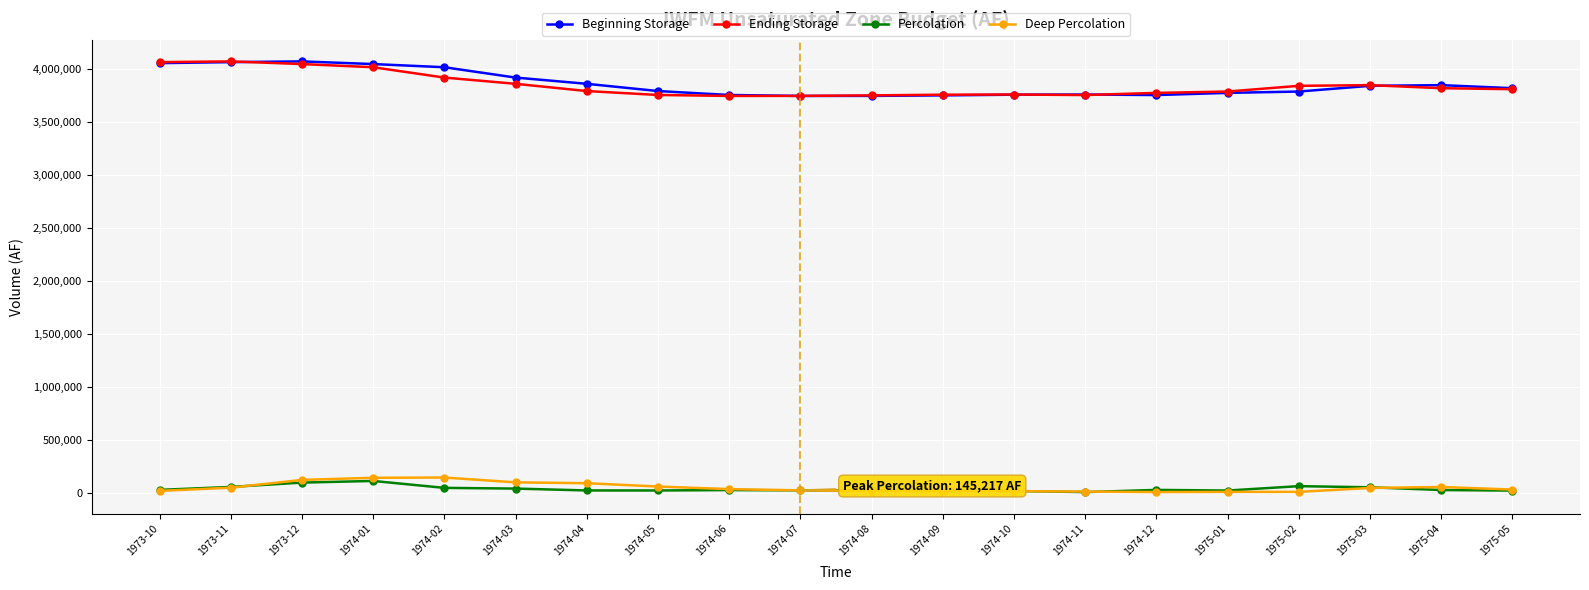

What is the lowest value of the Ending Storage series?

3744618.8